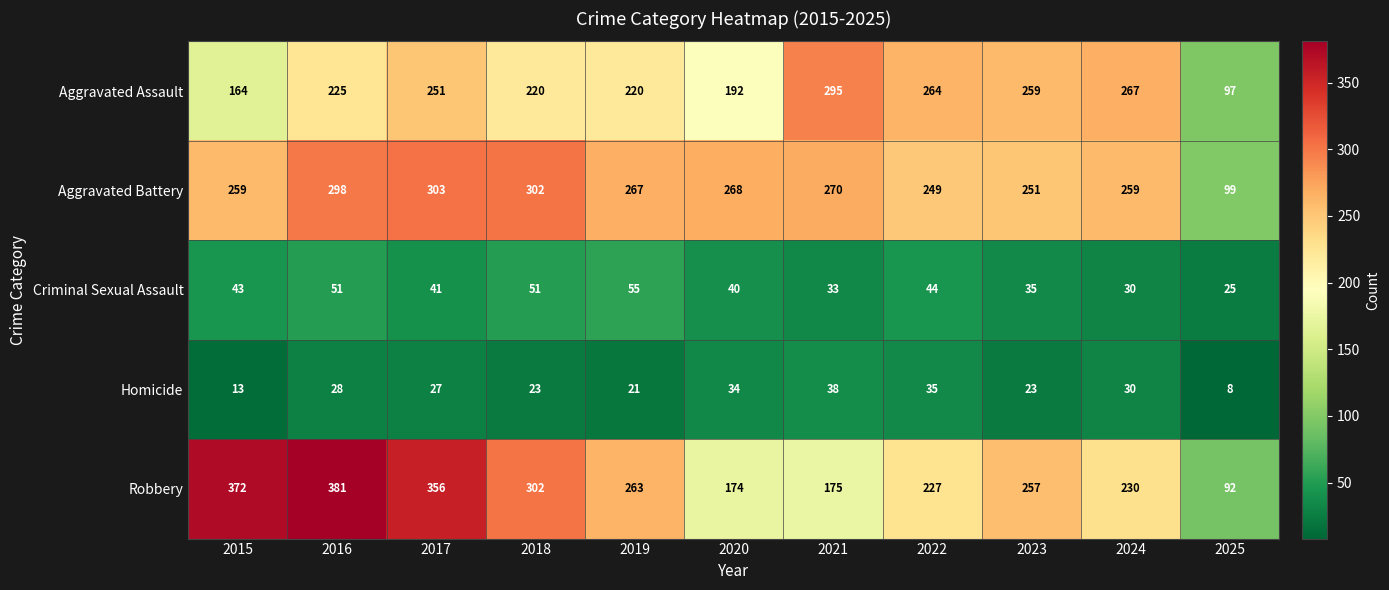

Where is Aggravated Assault nearest to the value 196?

2020